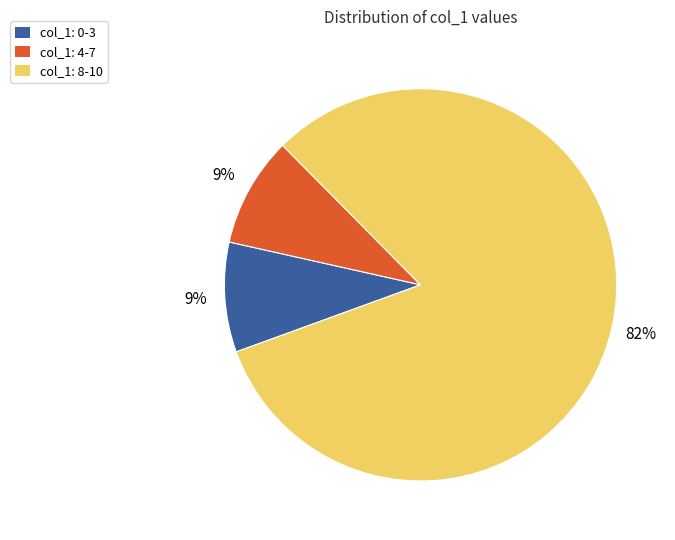

Does any single category account for the majority?

Yes